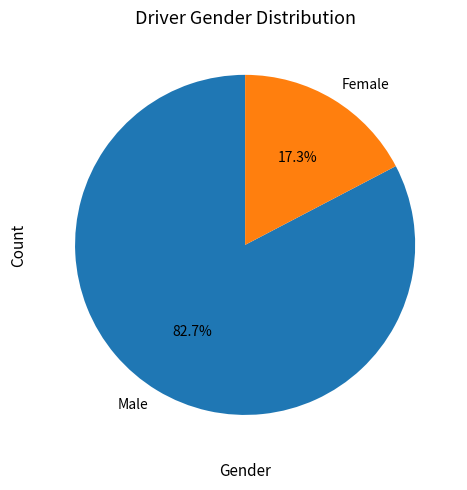

How many segments does this pie chart have?

2